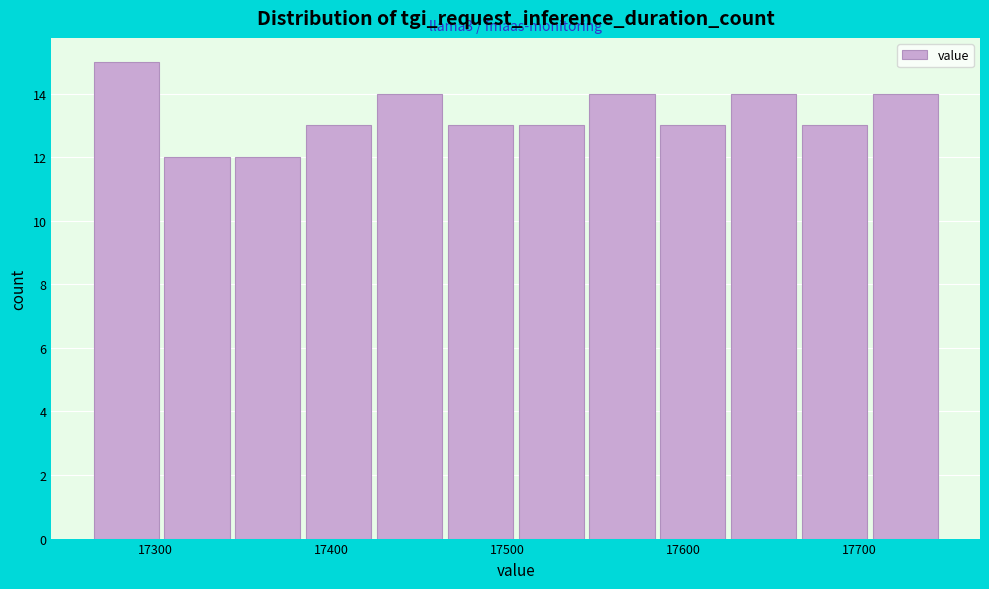

Over which range of the x-axis is the bar tallest?

17270 to 17310